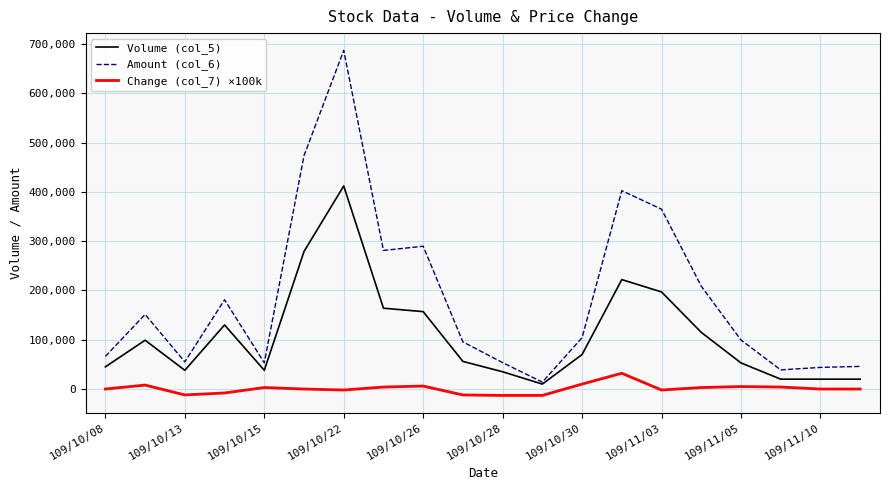

Rank the series by their average value, from lowest to highest.

Change (col_7) ×100k, Volume (col_5), Amount (col_6)